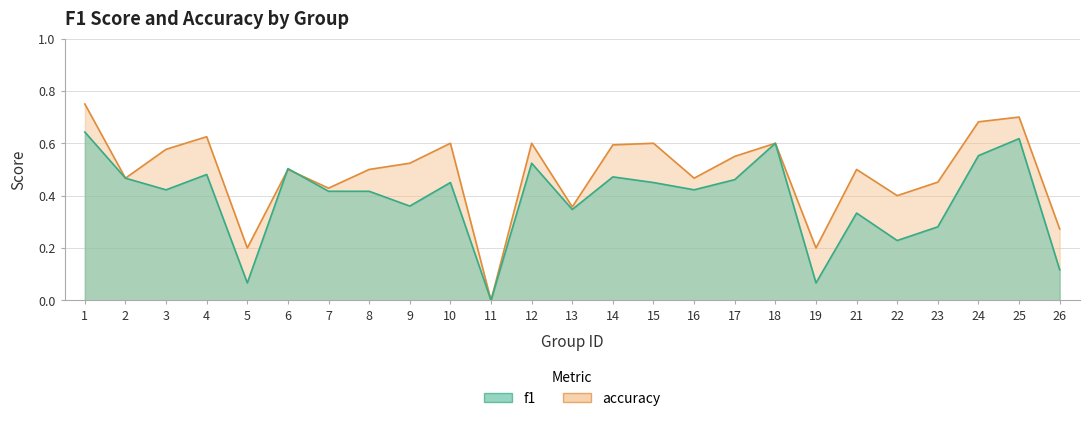

How many interior local valleys does the f1 series have?

8